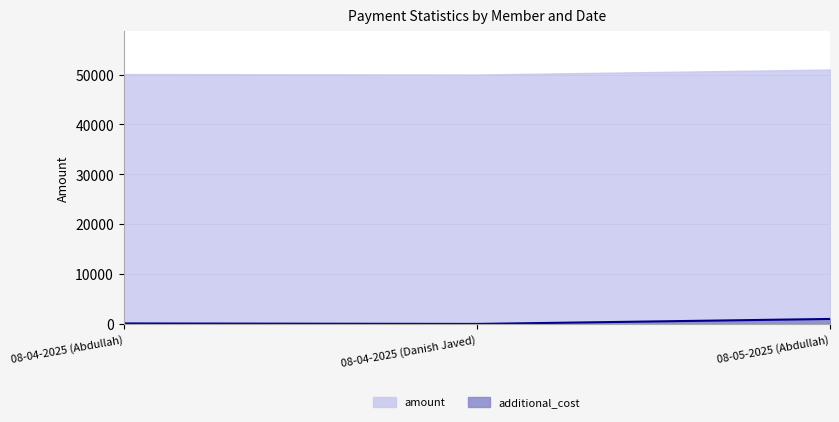

Rank the categories by value from highest to lowest.

08-05-2025 (Abdullah), 08-04-2025 (Abdullah), 08-04-2025 (Danish Javed)